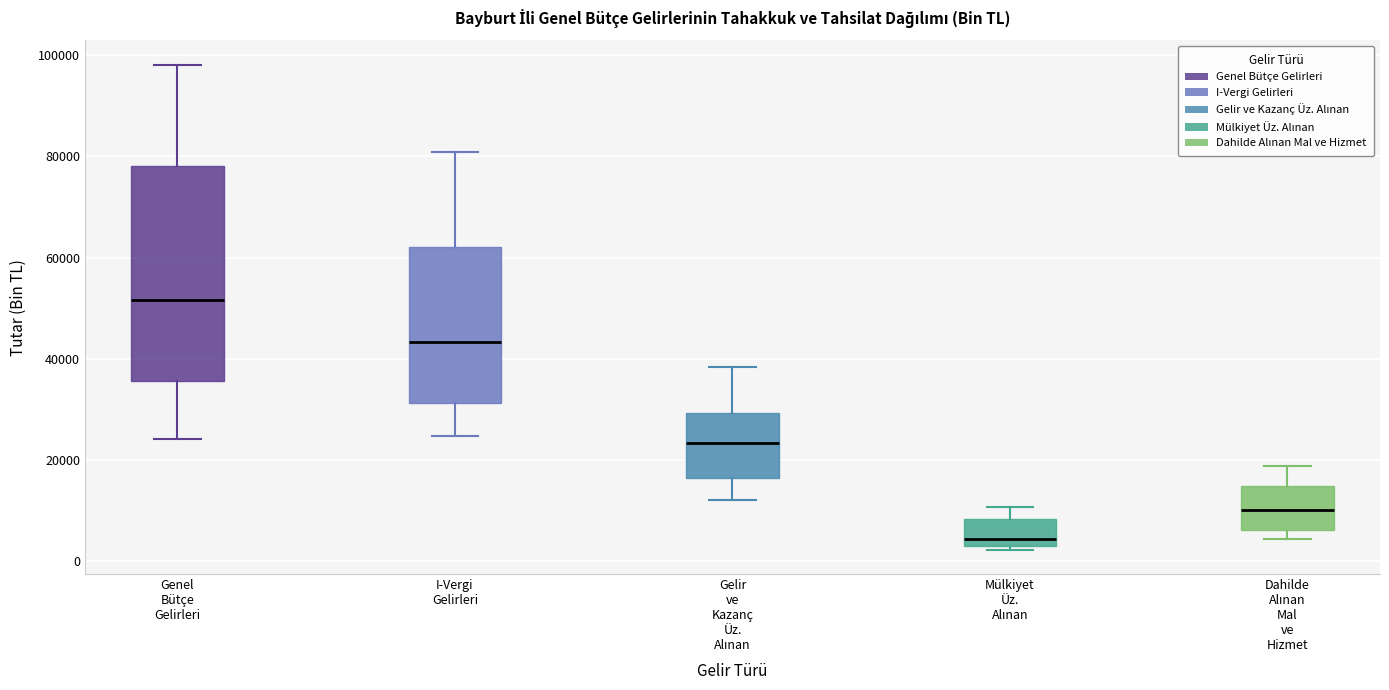

Where does the median line of the box for Dahilde Alınan Mal ve Hizmet sit on the y-axis? The values are not printed on the chart, so give them approximately, as read against the axis.

10000